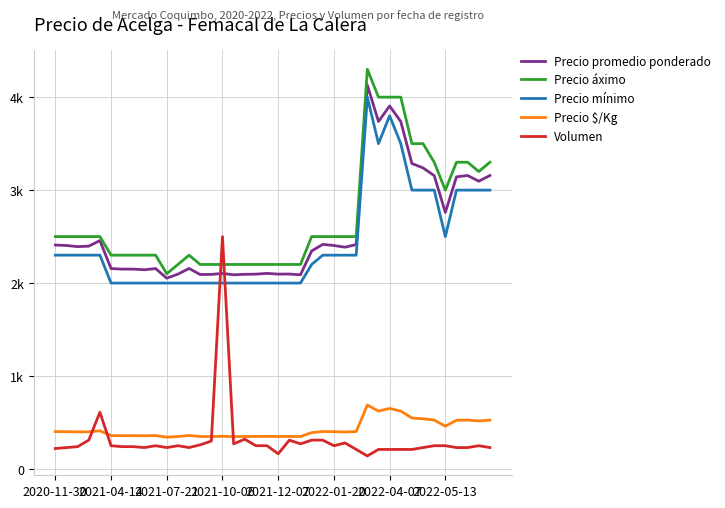

Which series has the widest spread of values?

Volumen